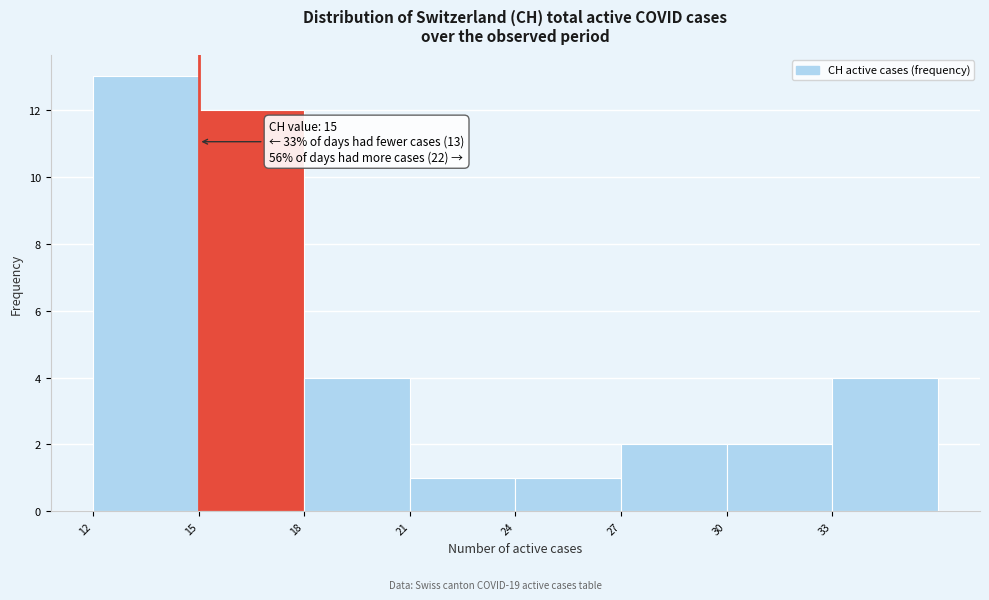

Which range on the x-axis has the tallest bar?

12 to 15